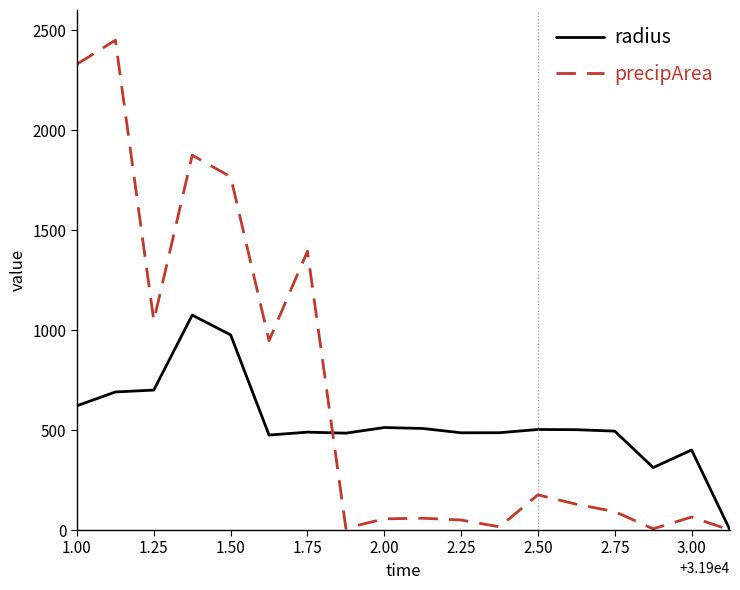

What is the greatest value displayed?

2449.0